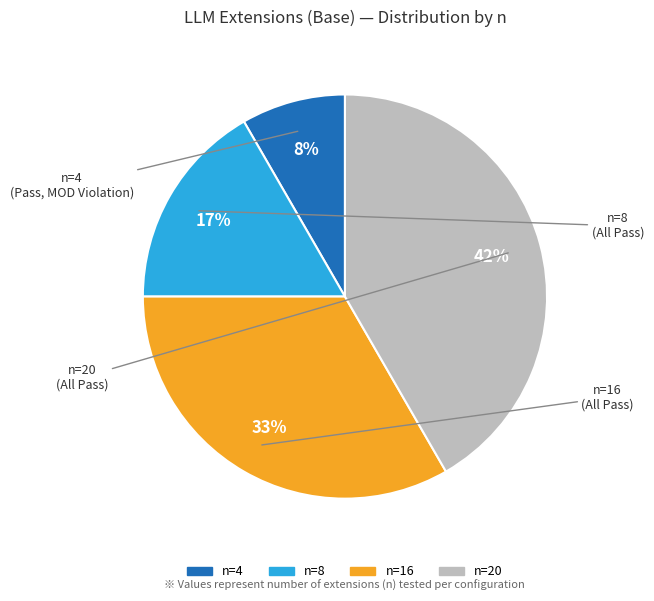

What is the ratio of the value at n=8 to the value at n=20?

0.4